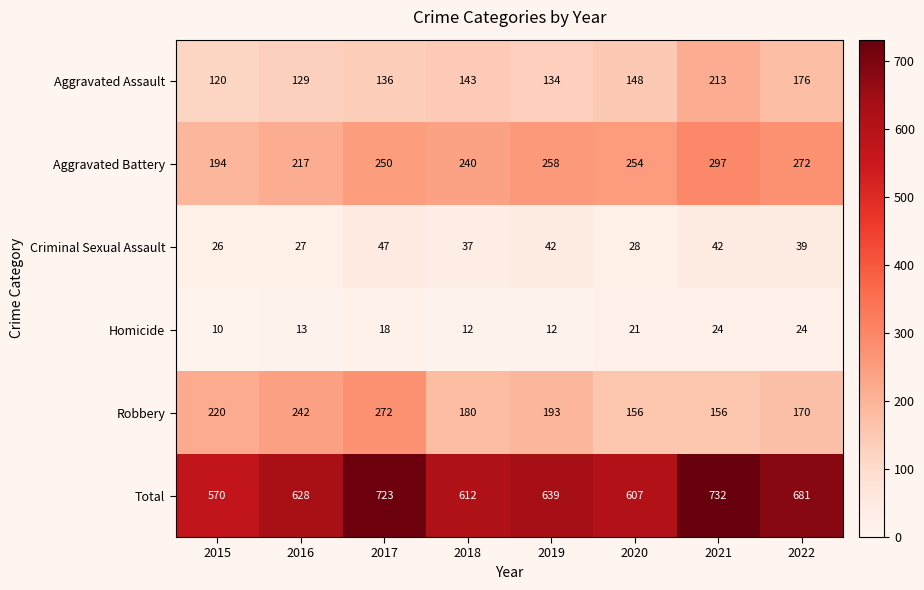

What is the sum of the Criminal Sexual Assault values at 2017 and 2018?

84